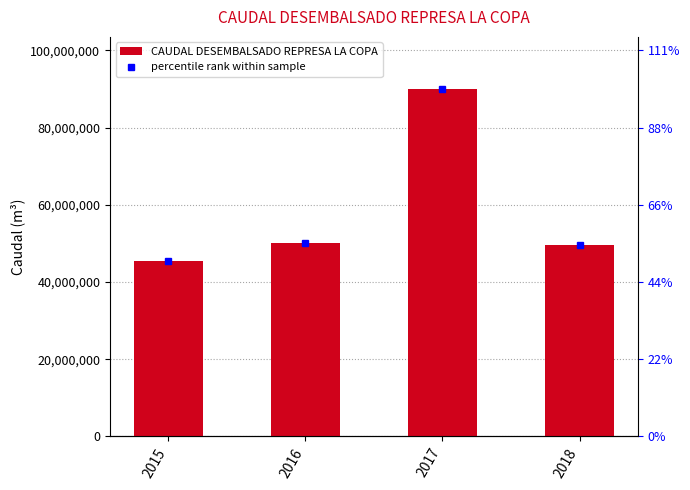

Which has a higher value, 2017 or 2016?

2017